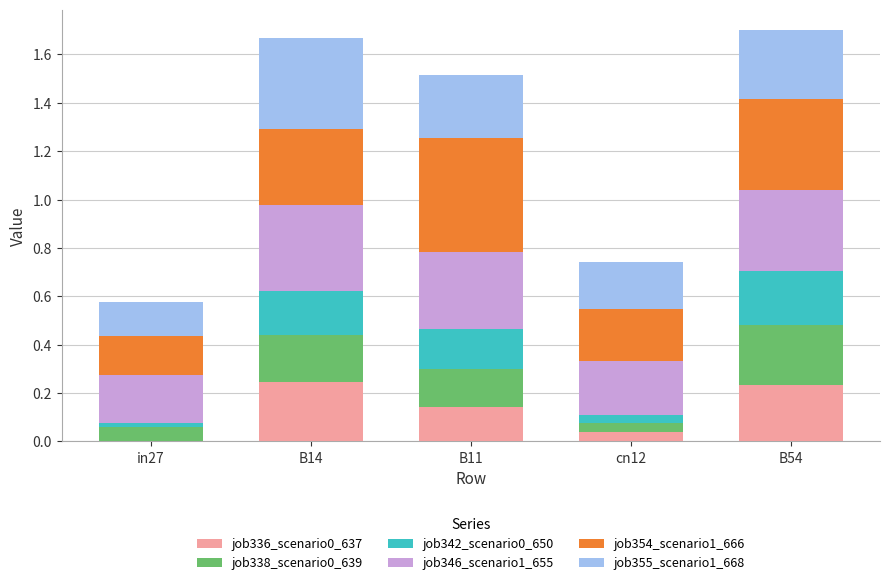

Is it true that job346_scenario1_655 equals 0.5 at B11?

False